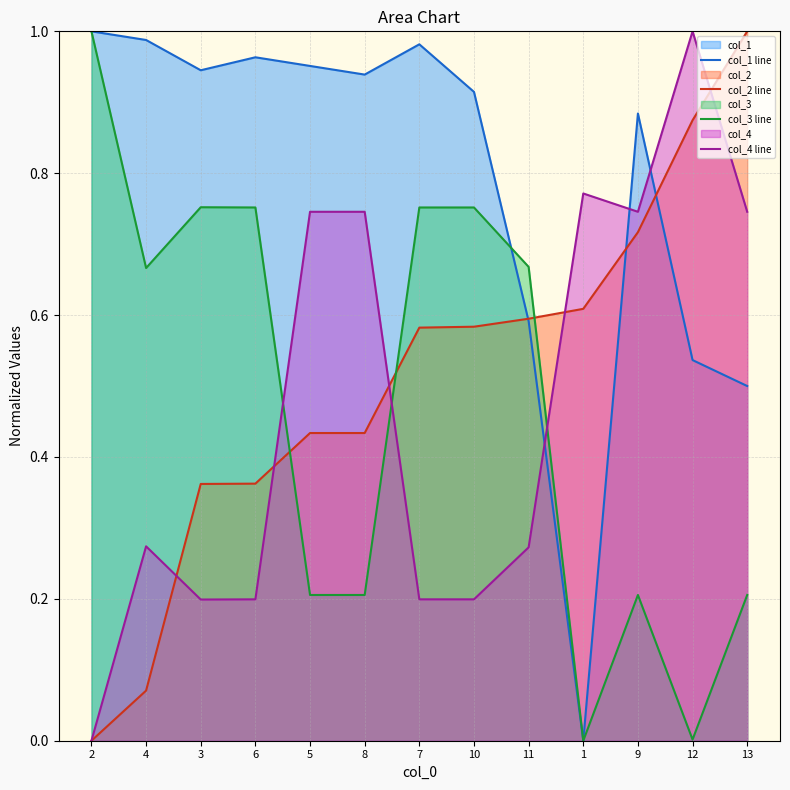

Rank the series by their maximum value, from highest to lowest.

col_1 line, col_2 line, col_3 line, col_4 line